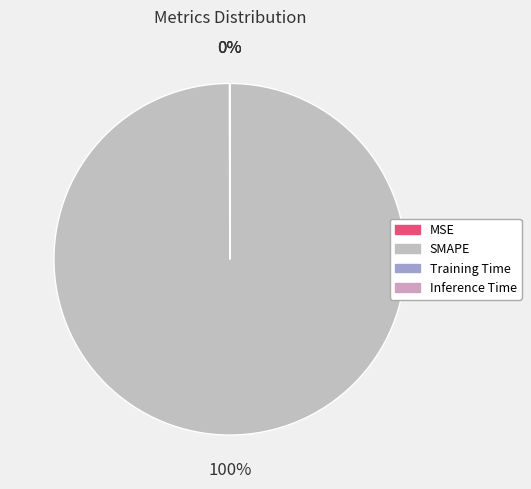

How many segments does this pie chart have?

4